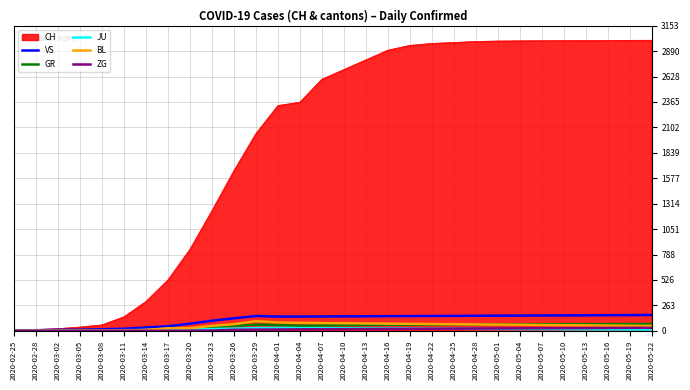

The value of VS at 2020-03-26 is 129. True or false?

True